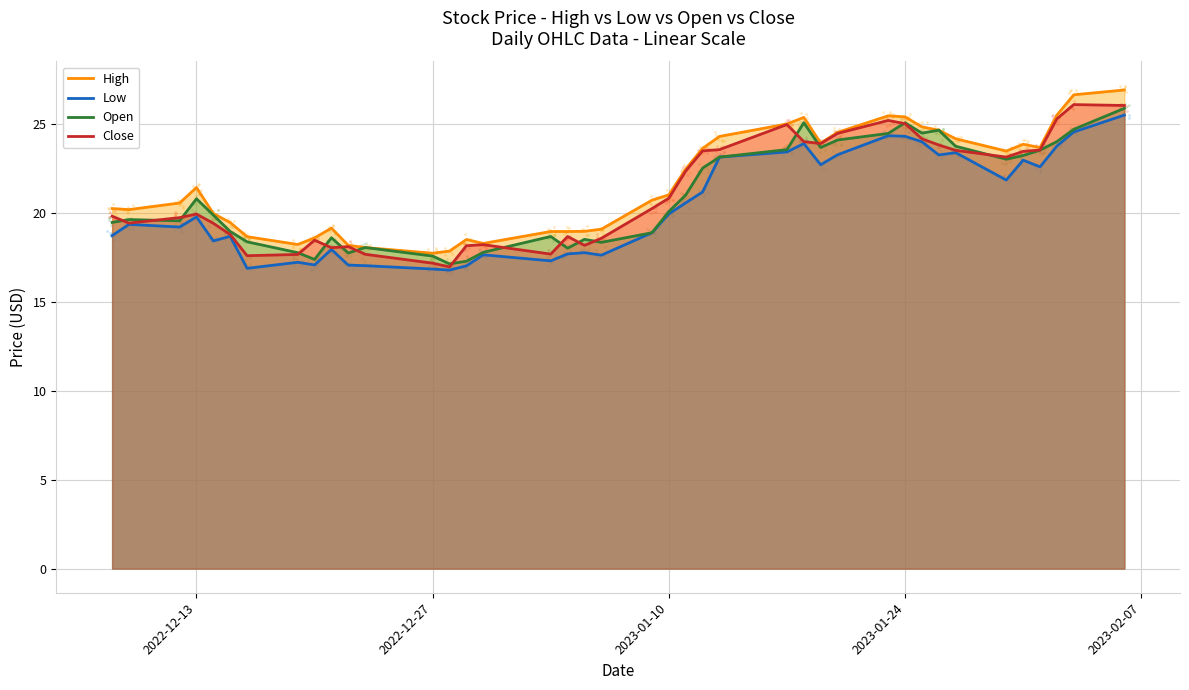

At how many categories does at least one series exceed 20?

24